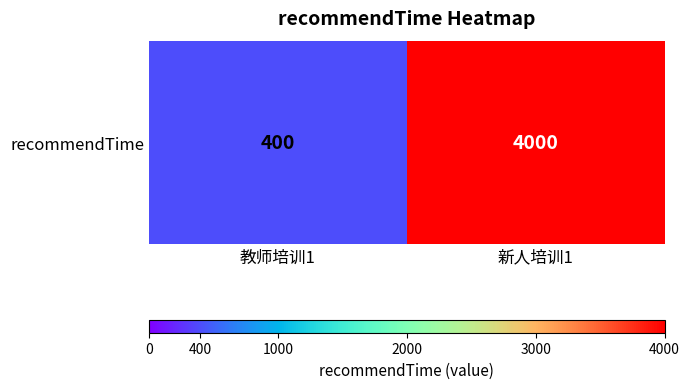

Reading left to right, what are all the values shown in this chart?

400	4000